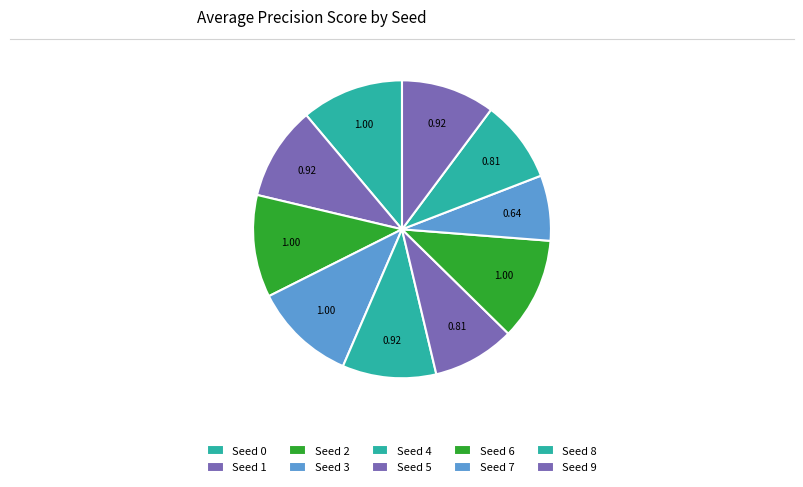

What percentage do Seed 9 and Seed 8 together represent?

19.1%